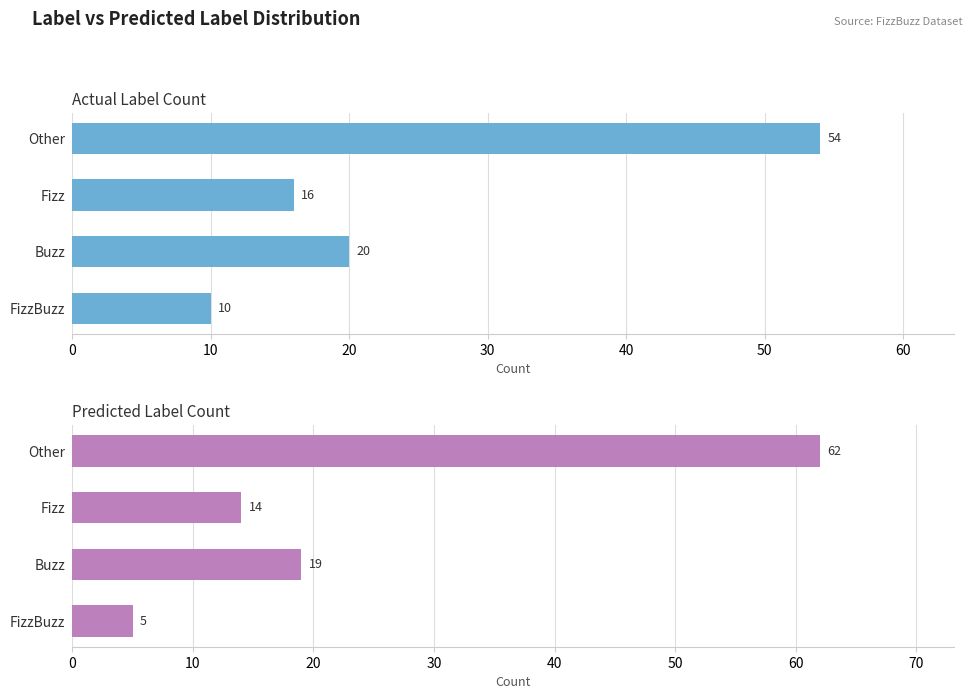

Which series has the largest range (max minus min)?

Predicted Label Count